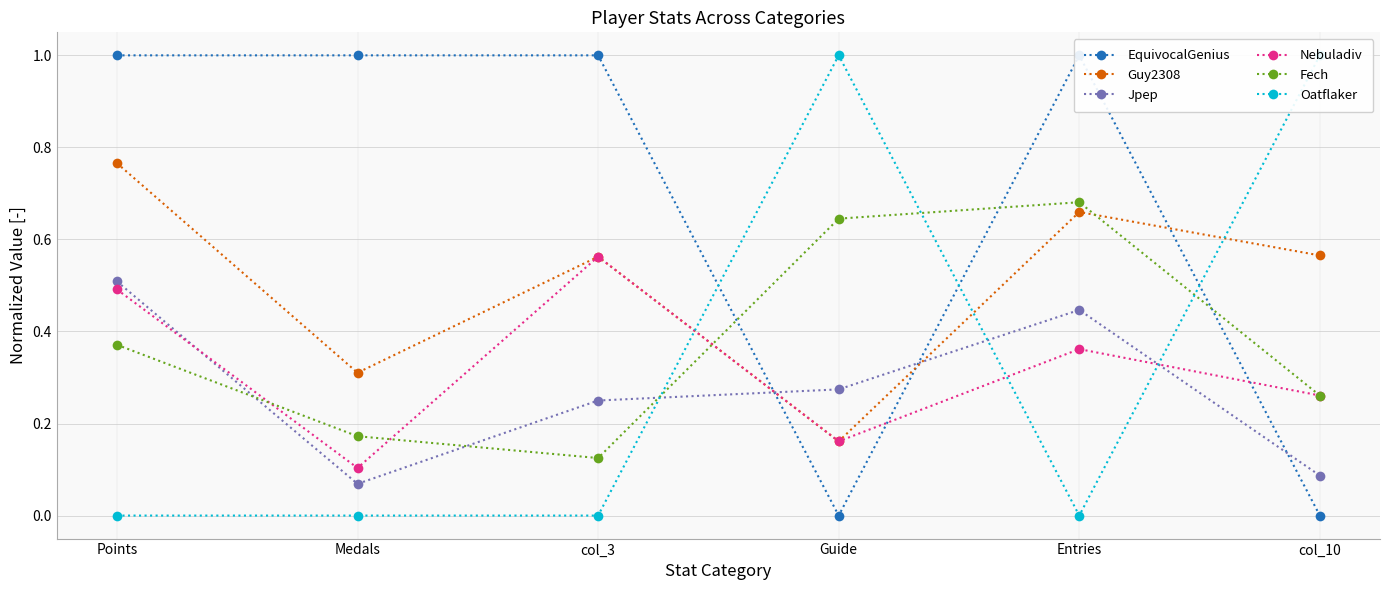

What is the greatest value displayed?

1.0